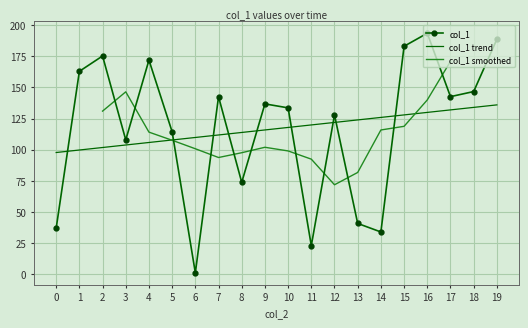

After their last crossing, which series has the higher values: col_1 trend or col_1?

col_1